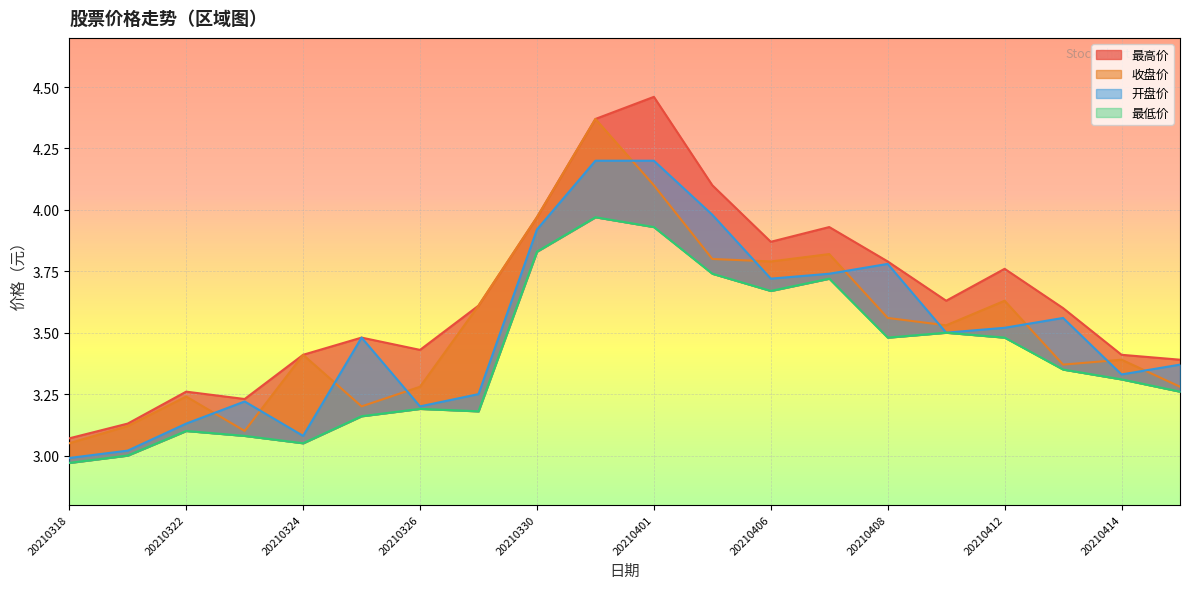

True or false: 最高价 and 开盘价 intersect in this chart.

False